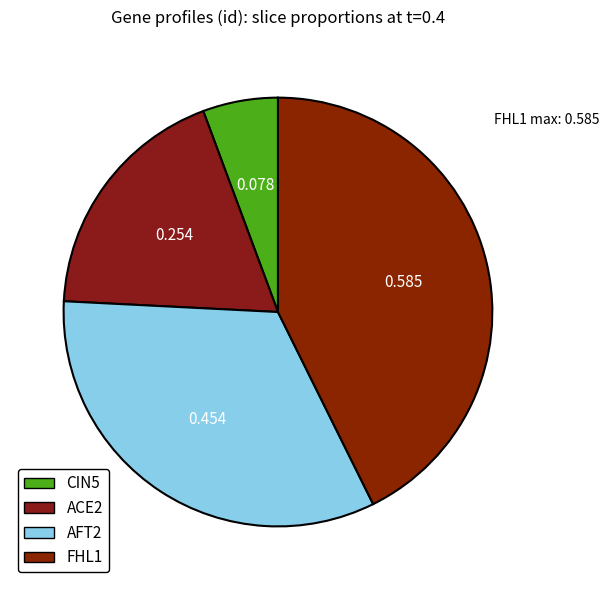

Is it true that FHL1 is 43% of the pie?

True